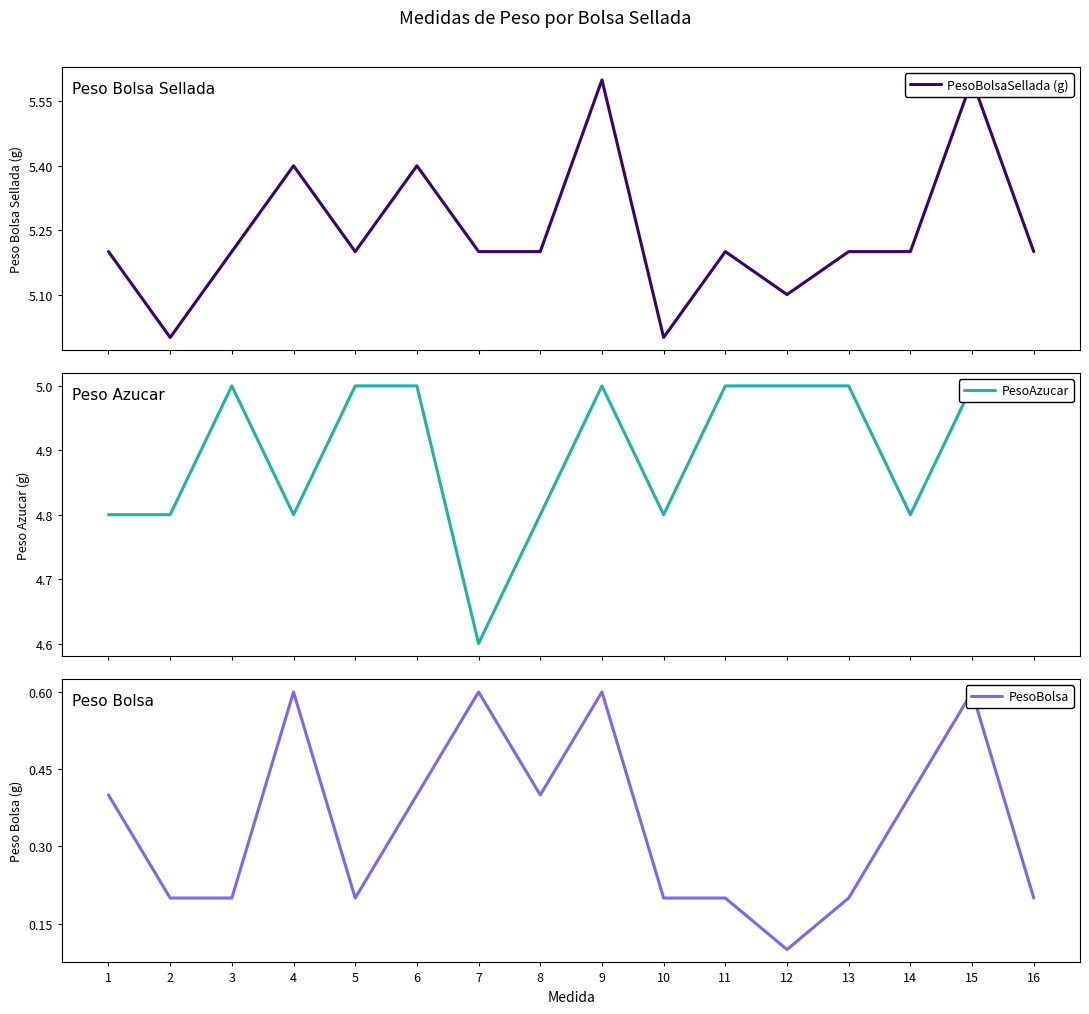

What is the value of the PesoBolsa point at the 11th from the left?

0.2